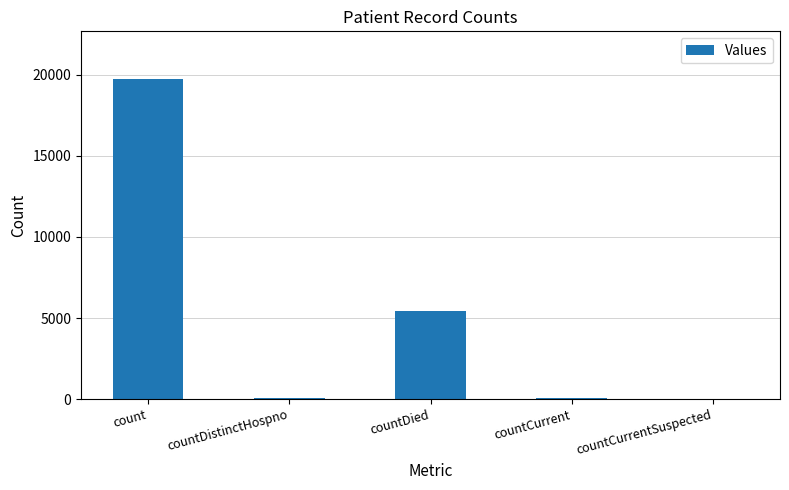

Is it true that the value at count is 19723?

True